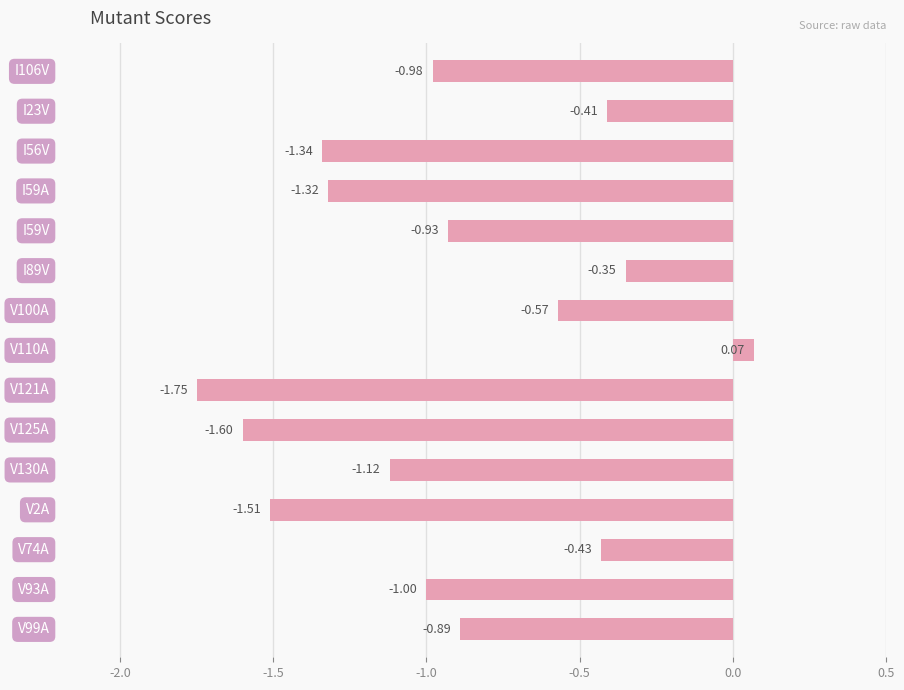

How many bars are there in total?

15